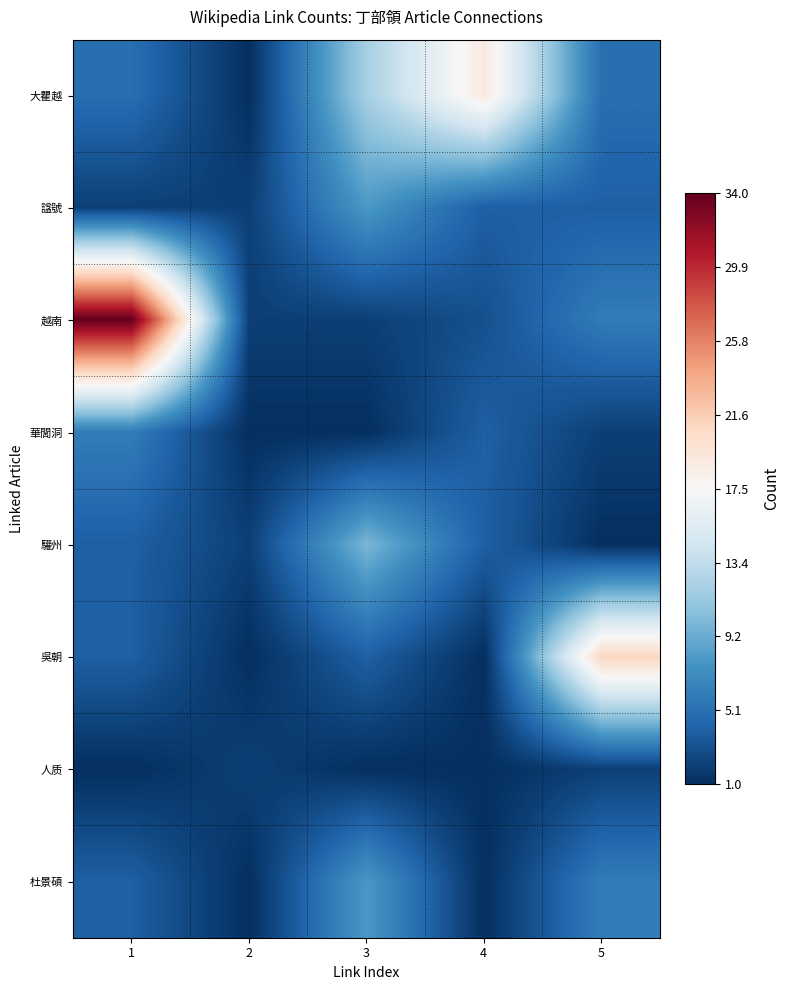

Which series has the largest total across all categories?

越南